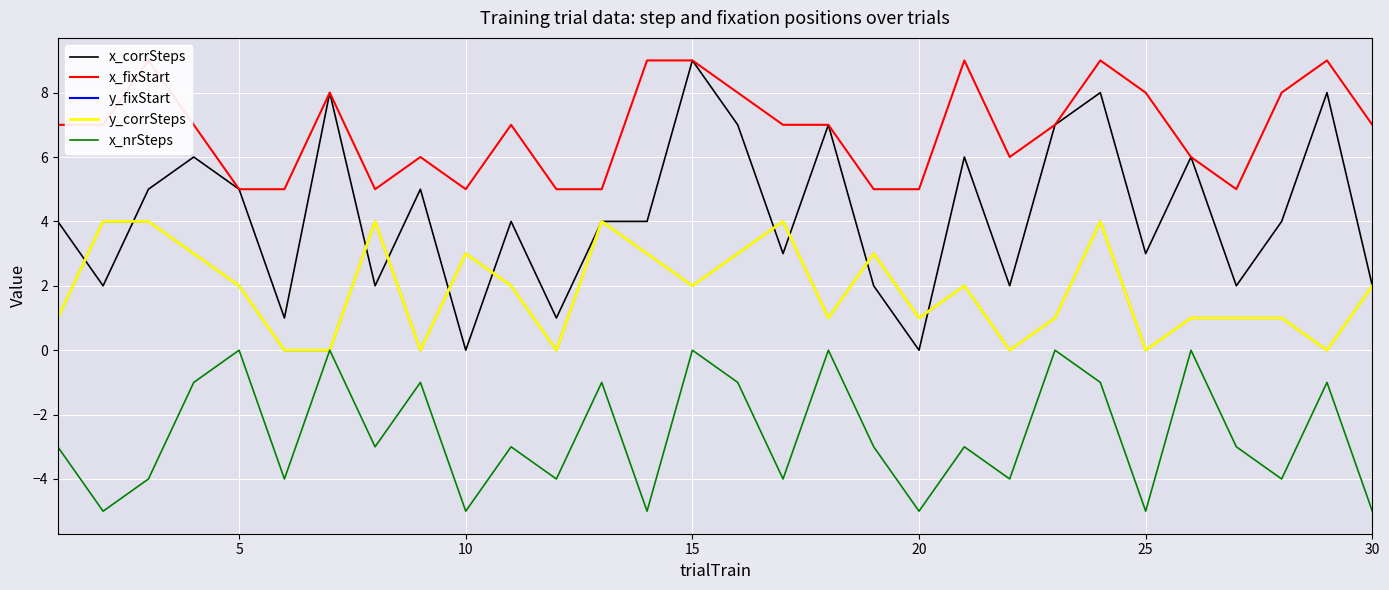

Which has a higher value, 25 or 30?

25